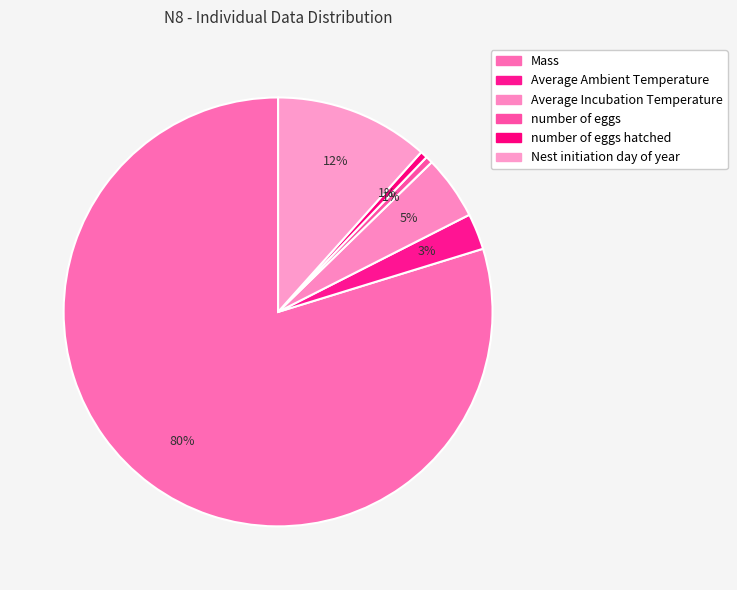

How many slices are in this pie chart?

6